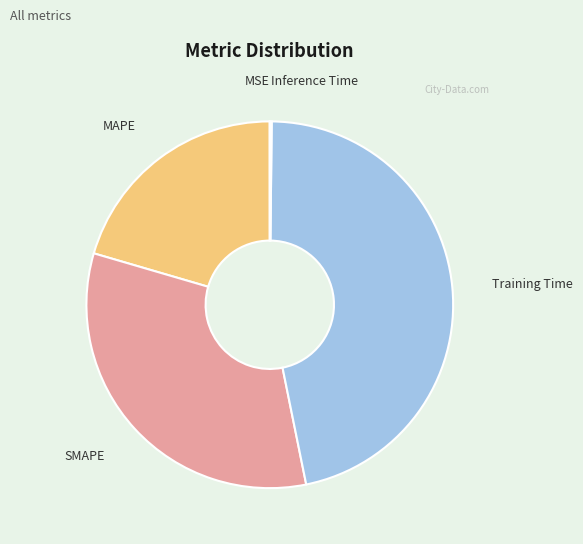

The MAPE slice represents 31% of the pie. True or false?

False